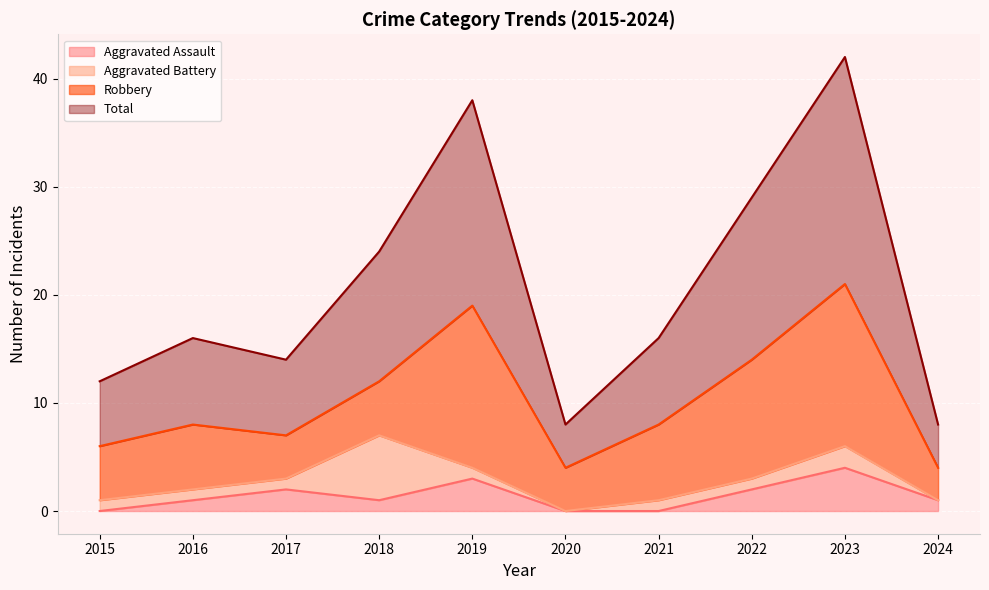

Count the Aggravated Assault values in the range 0 to 2.

8